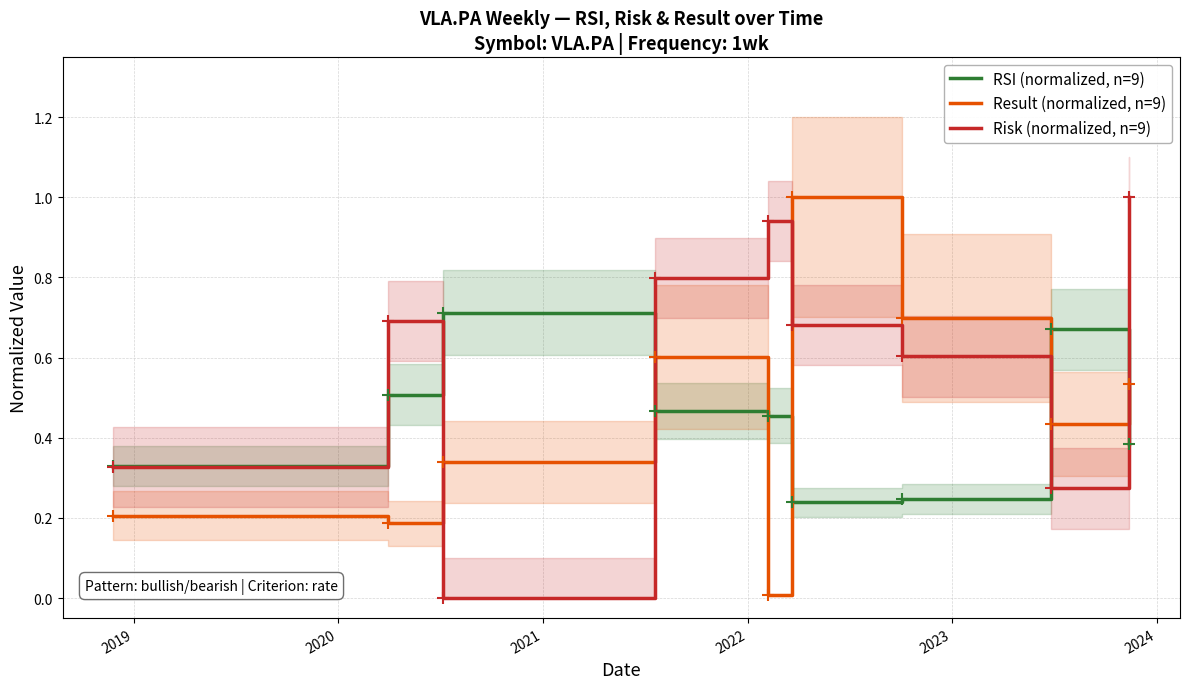

Reading left to right, list all the values displayed in this chart.

RSI (normalized, n=9): 0.3	0.5	0.7	0.5	0.5	0.2	0.2	0.7	0.4
Result (normalized, n=9): 0.2	0.2	0.3	0.6	0.0	1.0	0.7	0.4	0.5
Risk (normalized, n=9): 0.3	0.7	0.0	0.8	0.9	0.7	0.6	0.3	1.0